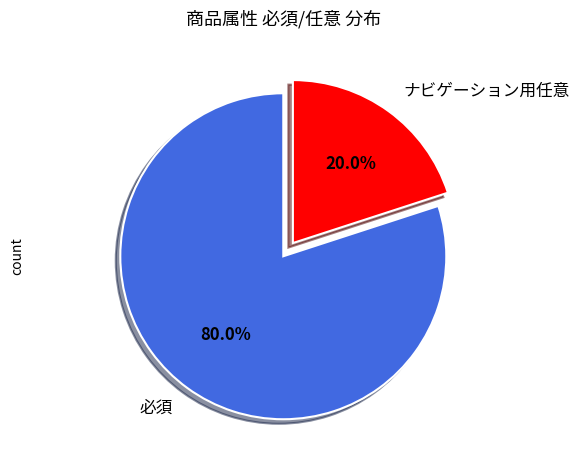

Is it true that ナビゲーション用任意 is 28% of the pie?

False